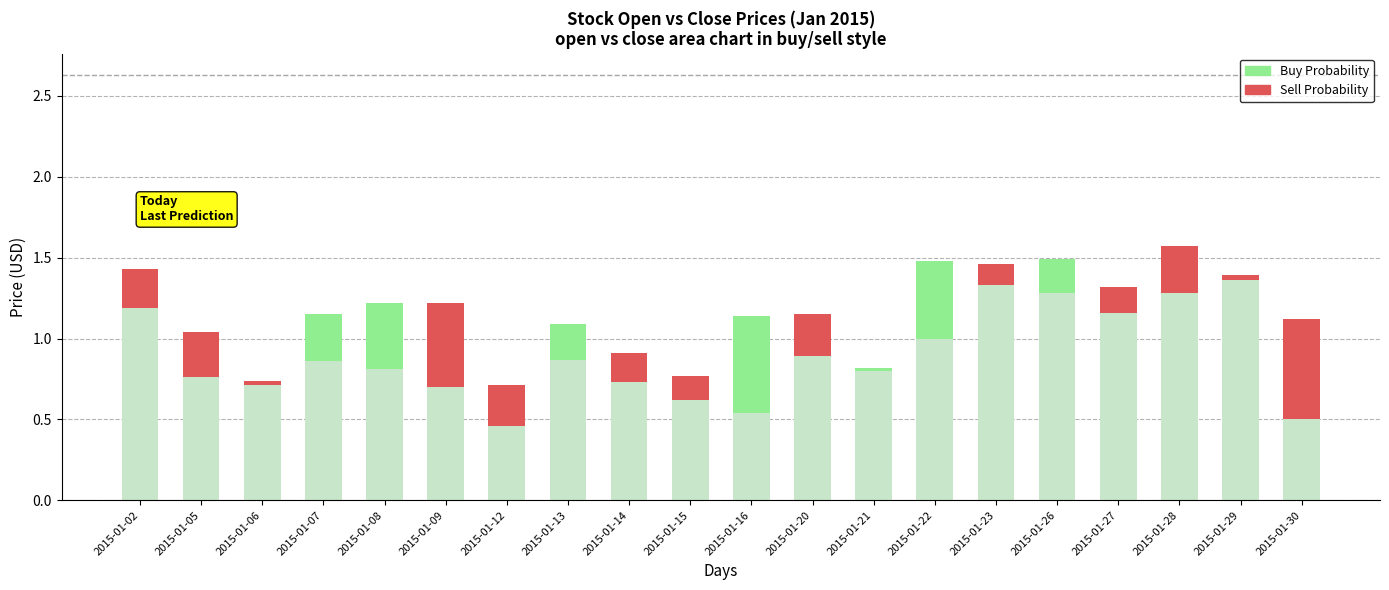

What is the difference between the maximum and minimum values in the Buy Probability series?

0.6